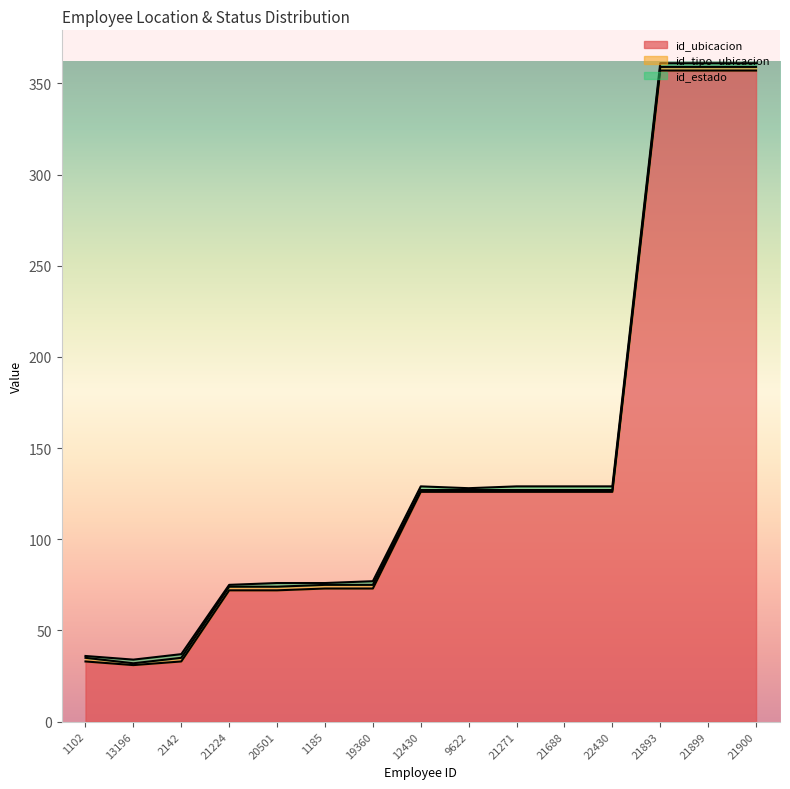

In id_estado, how many points are lower than both neighbors (excluding endpoints)?

3